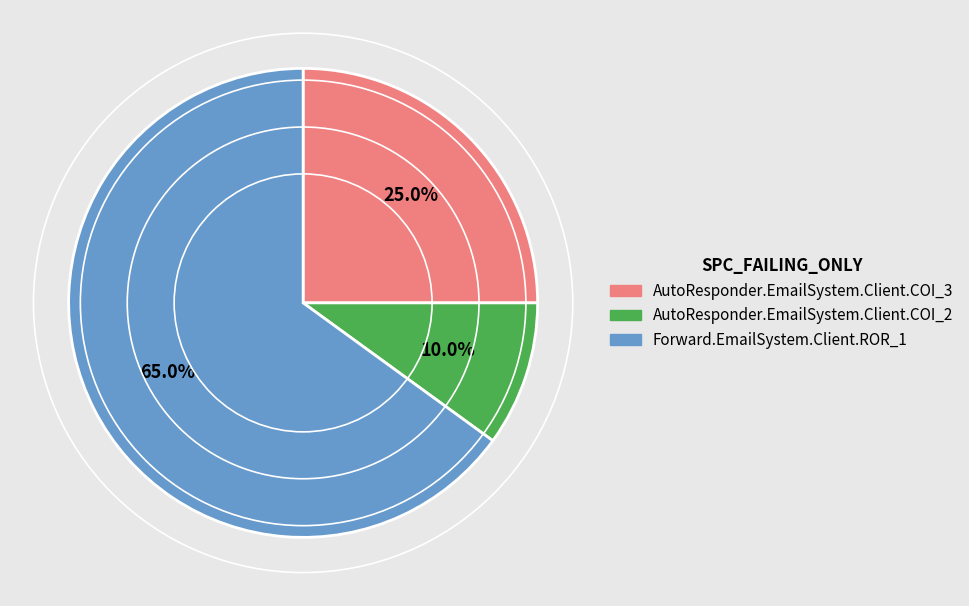

What is the ratio of the value at AutoResponder.EmailSystem.Client.COI_3 to the value at Forward.EmailSystem.Client.ROR_1?

0.4